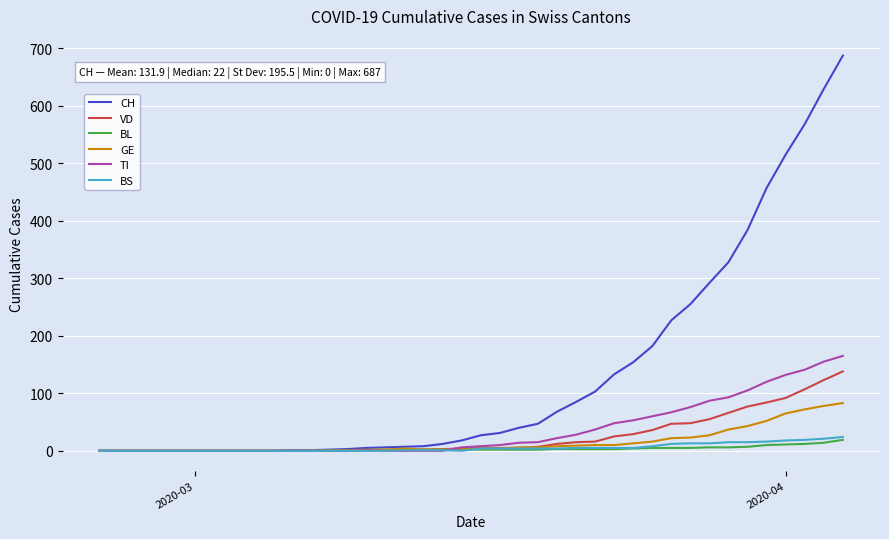

Count the number of categories in the chart.

40